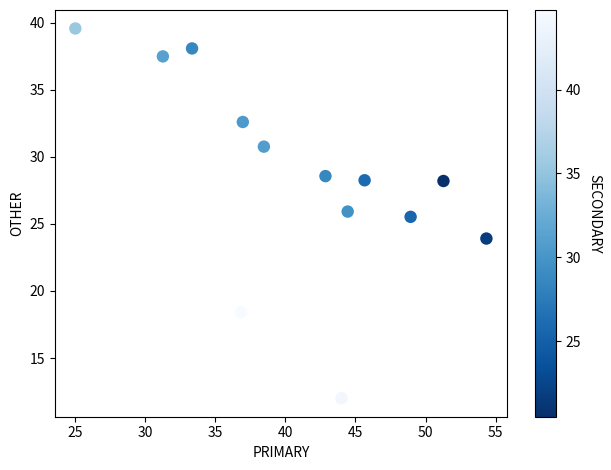

What Y value in the scatter plot is closest to 25?

25.5